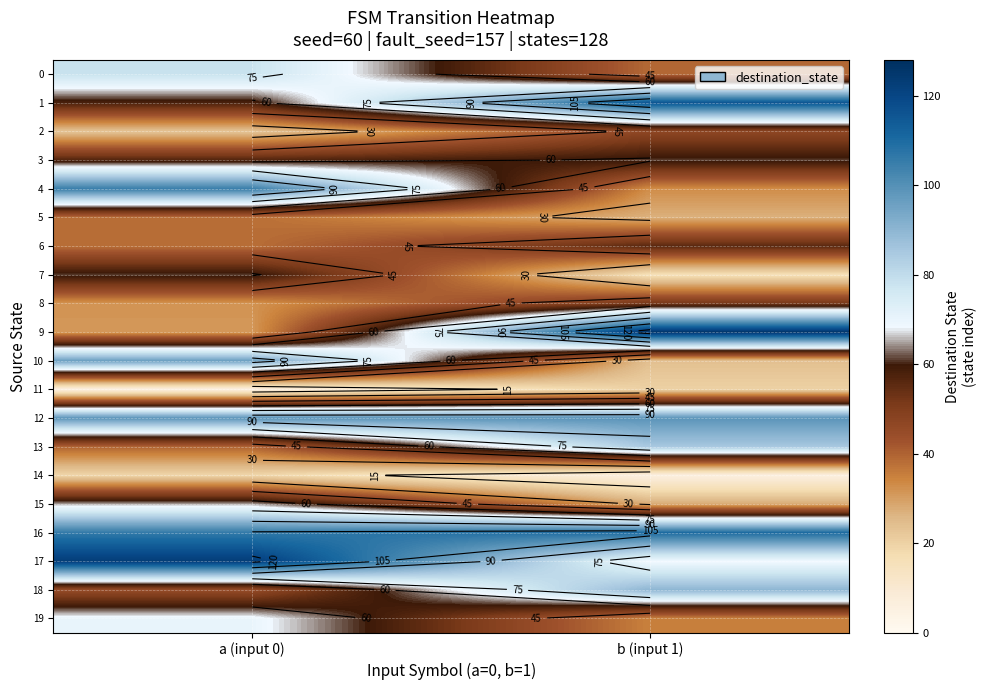

Which label corresponds to the smallest value in the chart?

a (input 0)